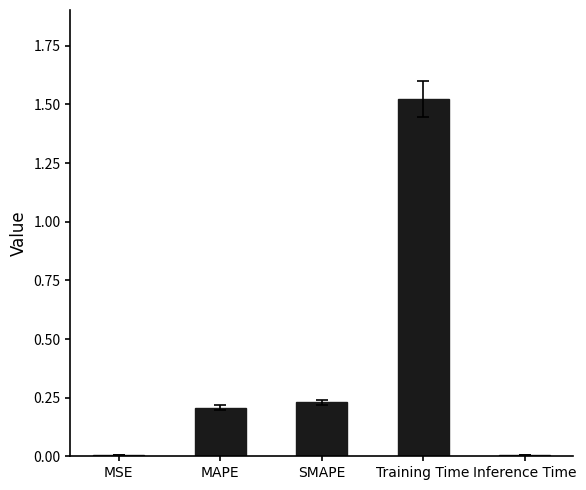

What is the sum of all values?

2.0